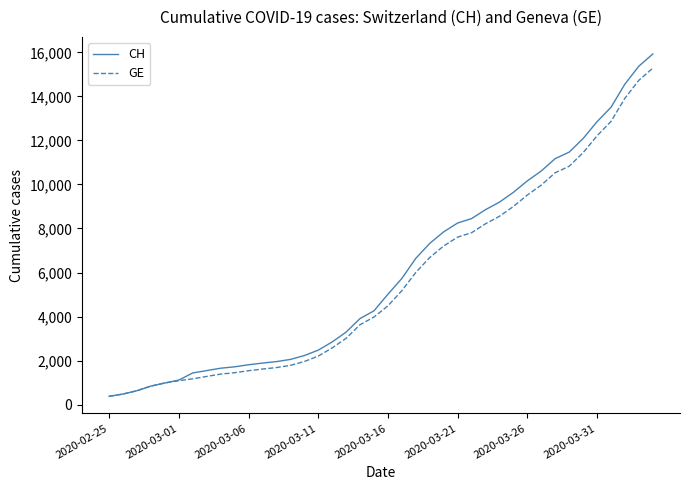

What is the lowest value of the GE series?

375